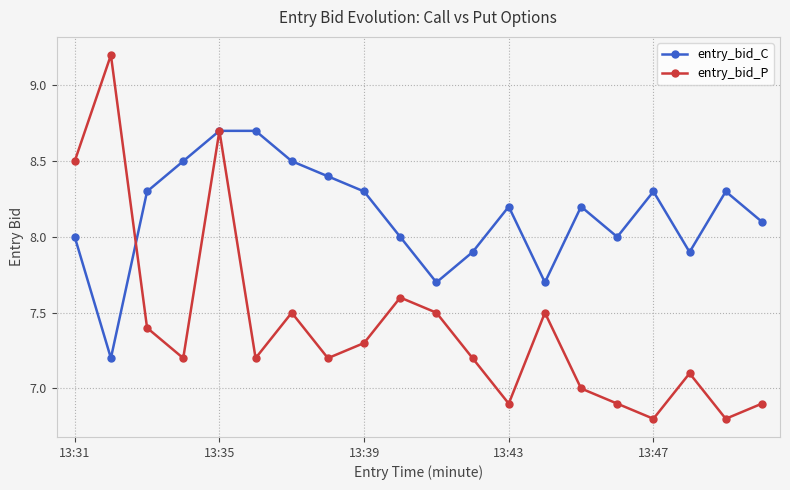

Count the number of categories in the chart.

20